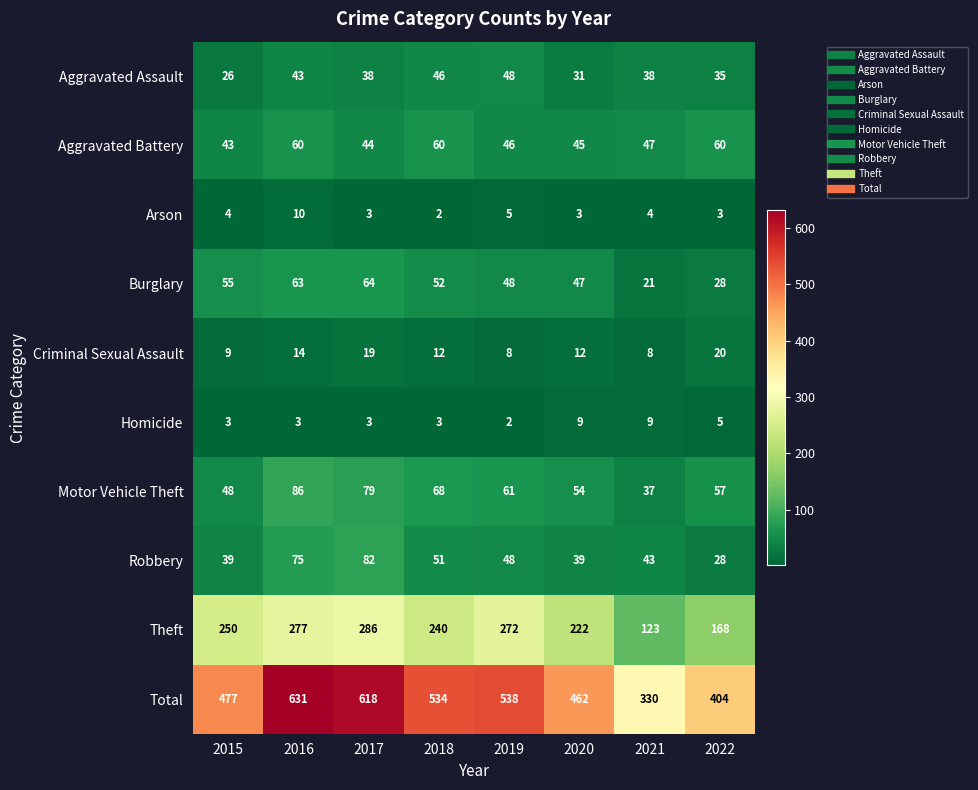

Is the value of Criminal Sexual Assault at 2020 greater than the value of Aggravated Battery at 2022?

No